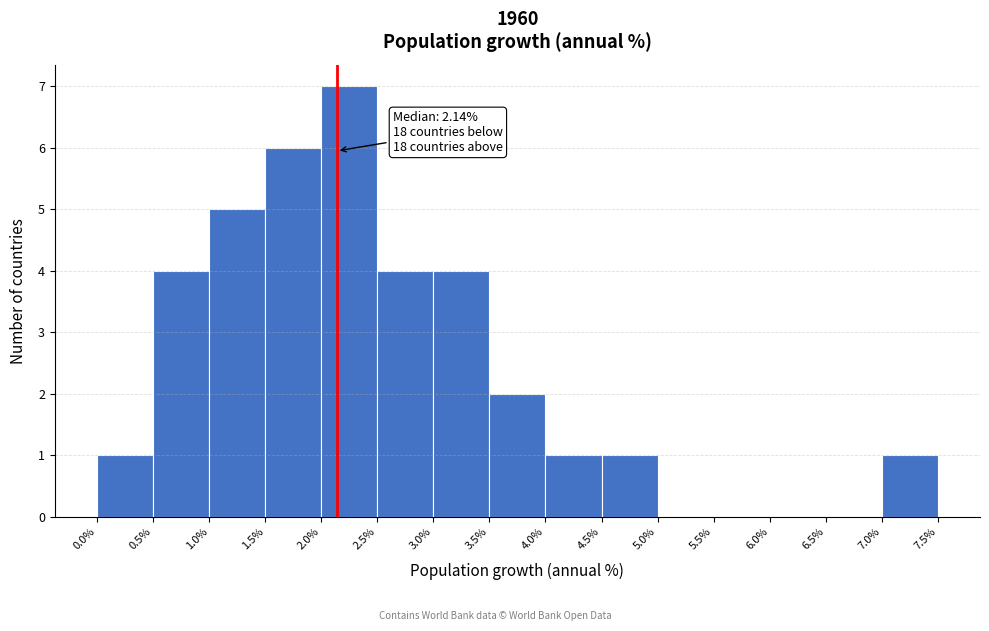

Over which range of the x-axis is the bar tallest?

2.0% to 2.5%